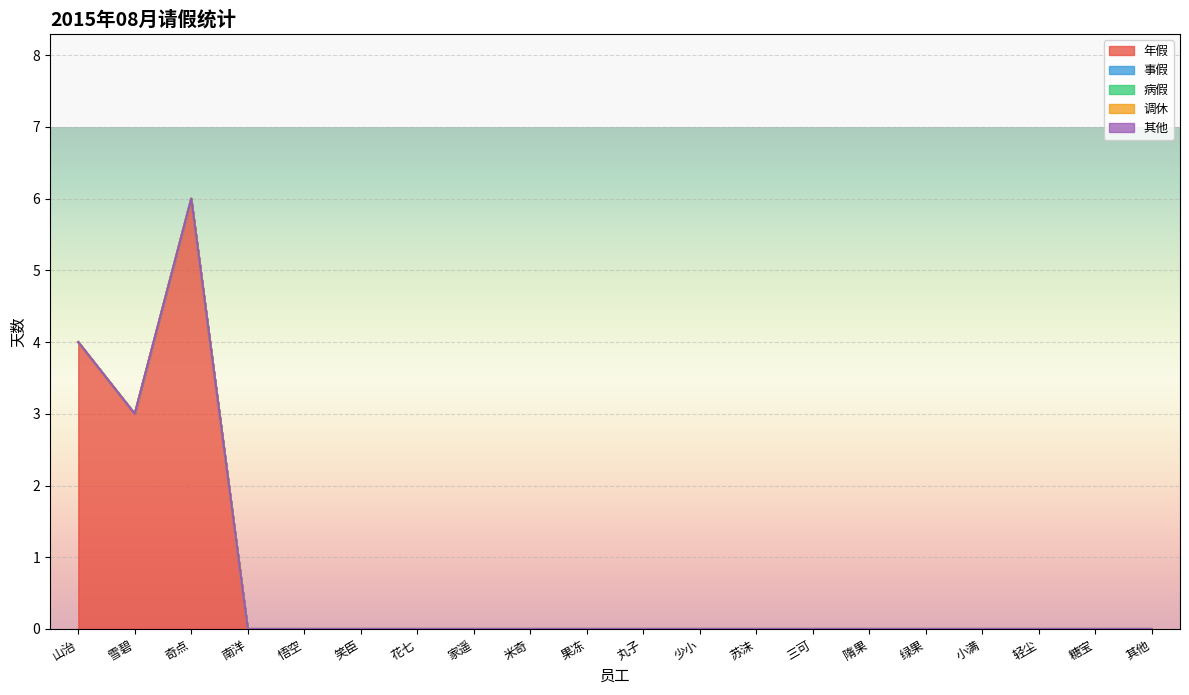

Is it true that 病假 equals 0 at 花七?

True